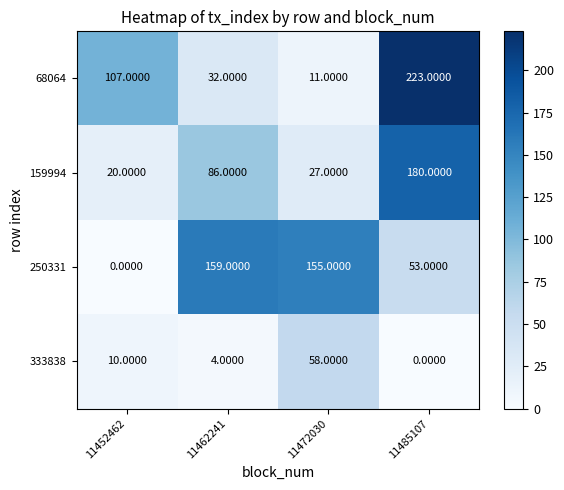

Between 11462241 and 11485107, which series saw the biggest shift?

68064